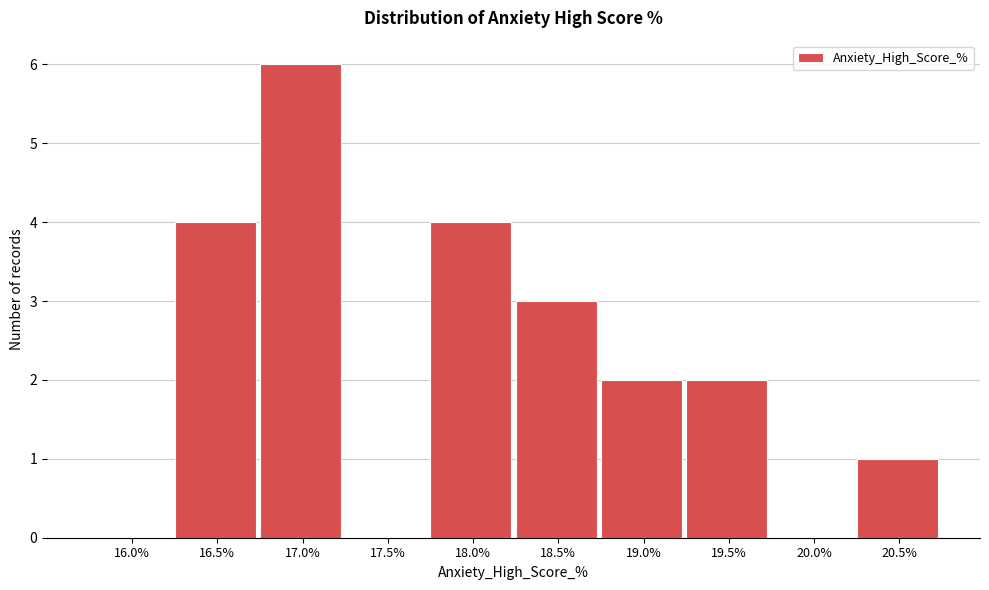

Reading left to right, extract all data points from this chart.

16.0%=0	16.5%=4	17.0%=6	17.5%=0	18.0%=4	18.5%=3	19.0%=2	19.5%=2	20.0%=0	20.5%=1